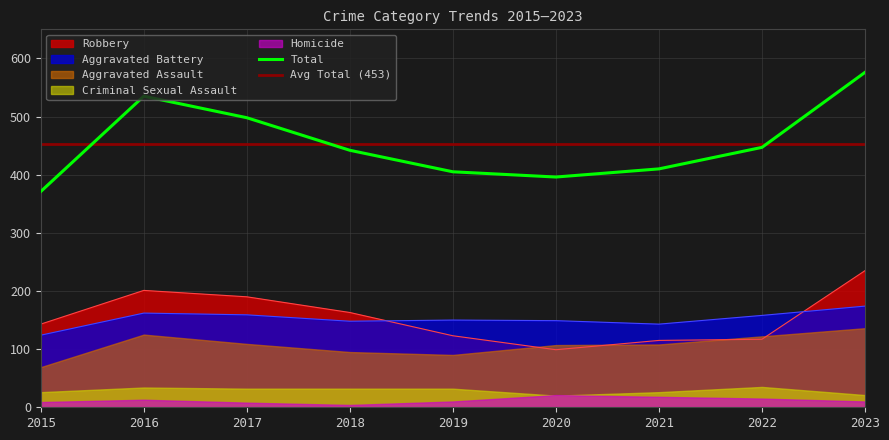

Which series has the largest range (max minus min)?

Total